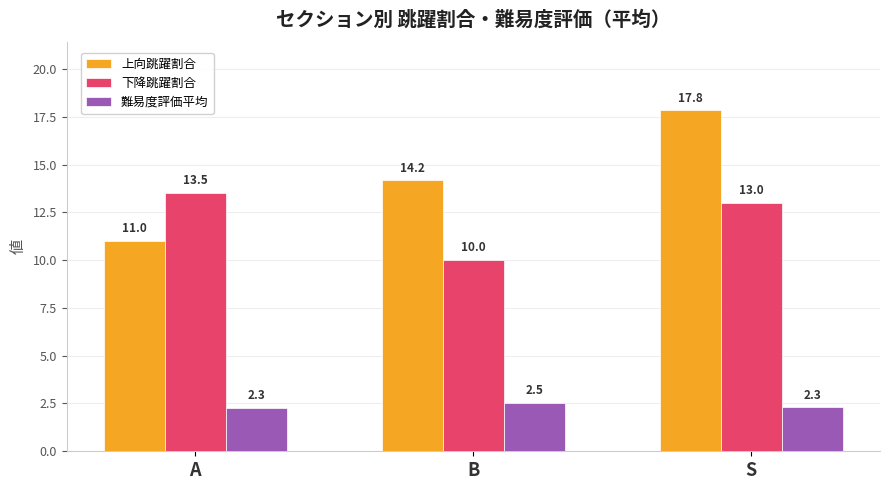

At how many categories does at least one series exceed 16?

1